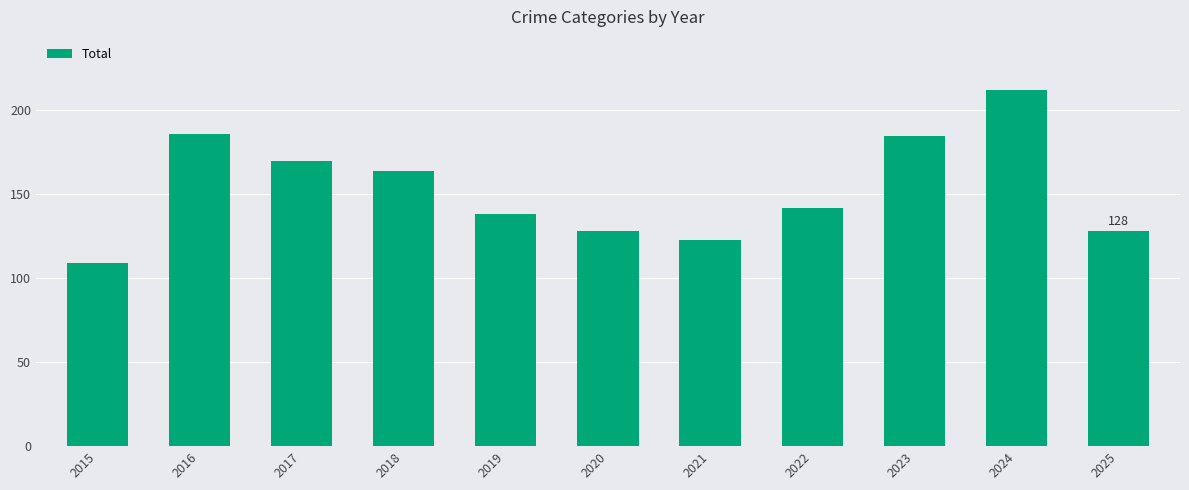

What is the sum of the values at 2022 and 2019?

280